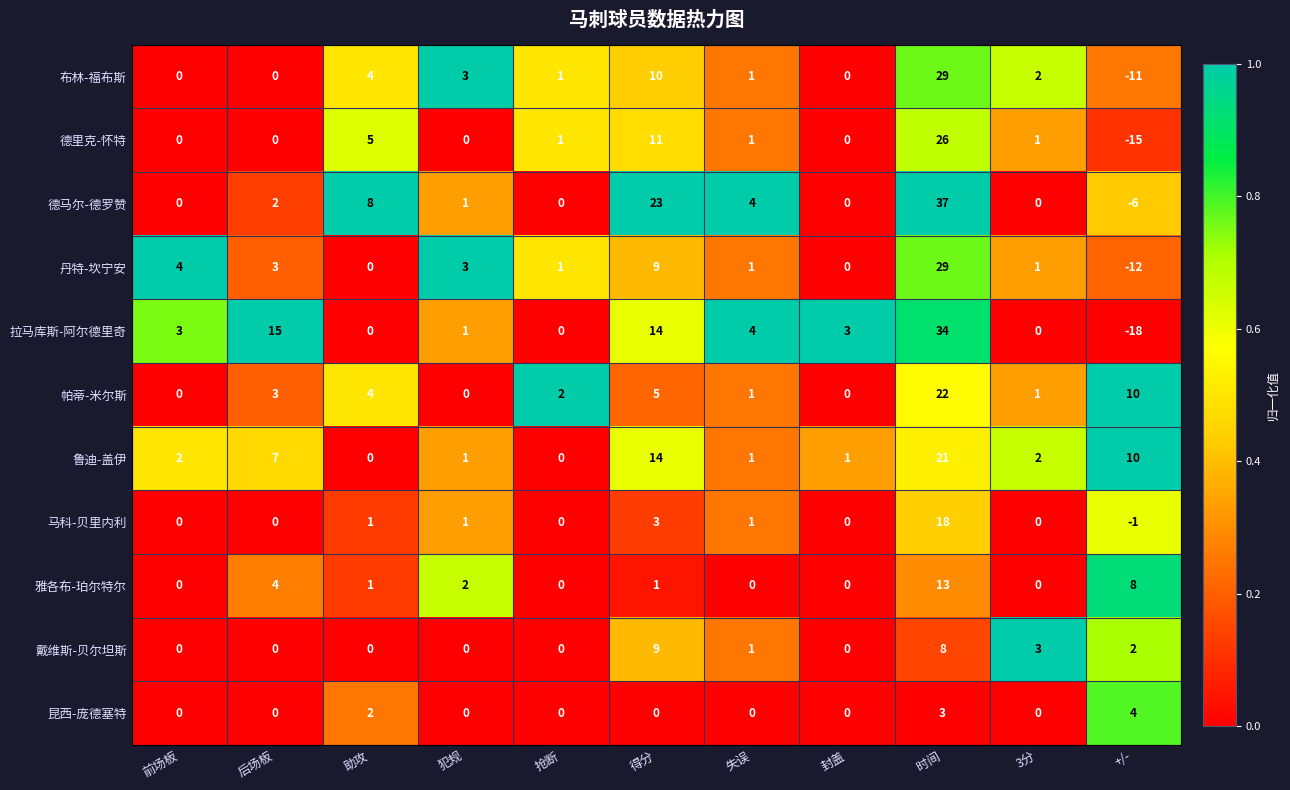

What is the spread (max minus min) of values at 前场板?

4